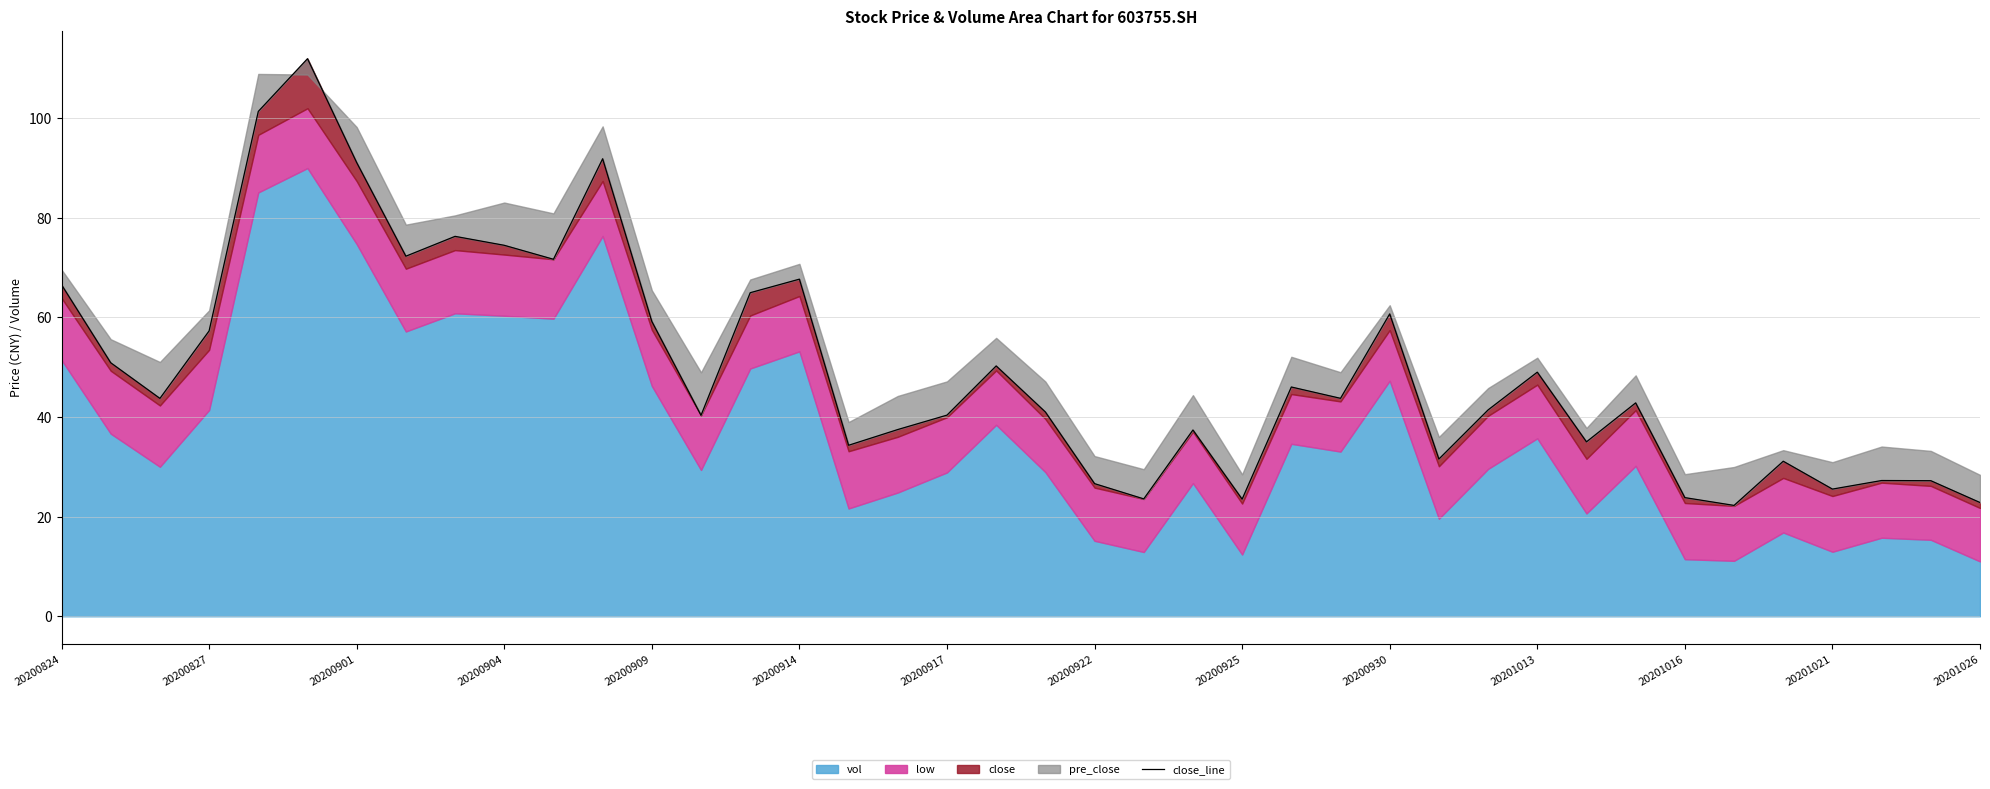

Is it true that the value at 14 is 64.9?

True